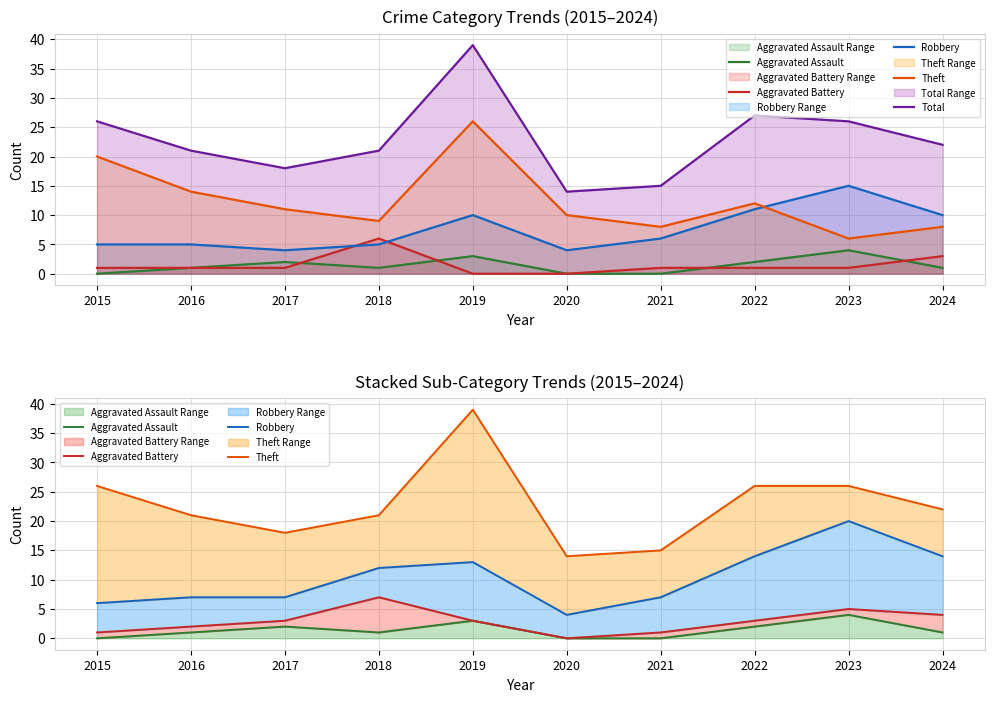

Does the chart have visible grid lines?

Yes